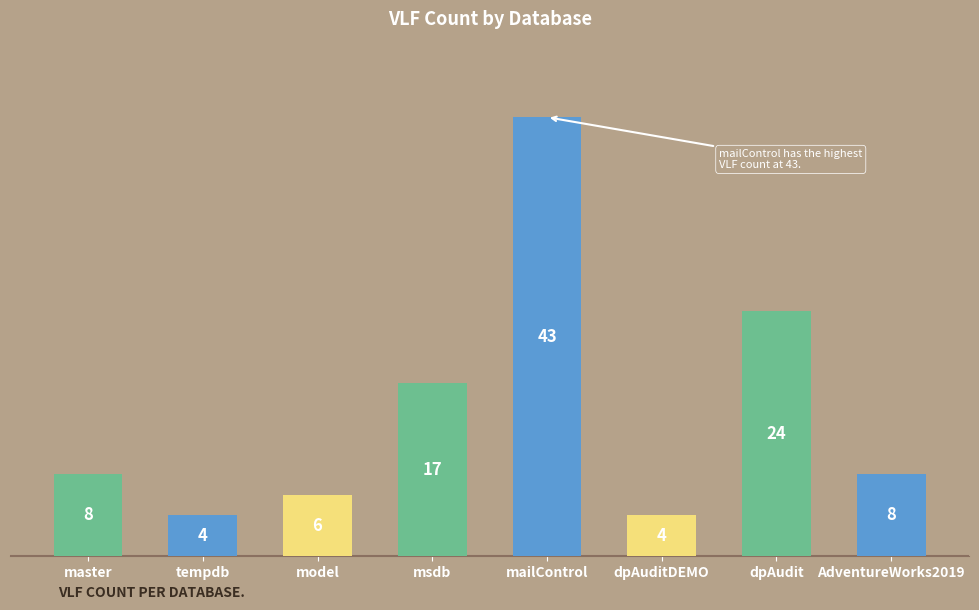

Which has a higher value, AdventureWorks2019 or mailControl?

mailControl